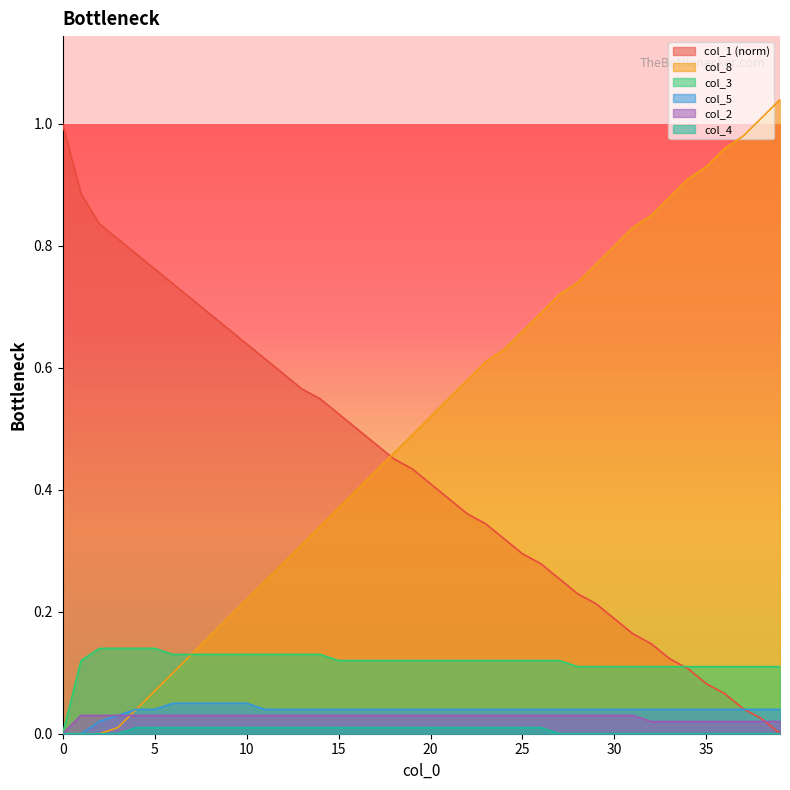

The value of col_5 at 7 is 0.1. True or false?

True